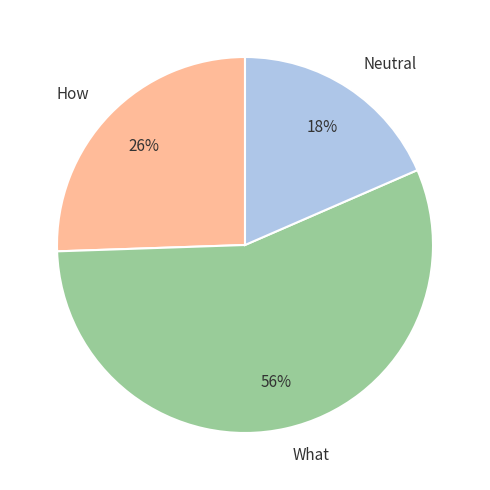

The How slice represents 11% of the pie. True or false?

False